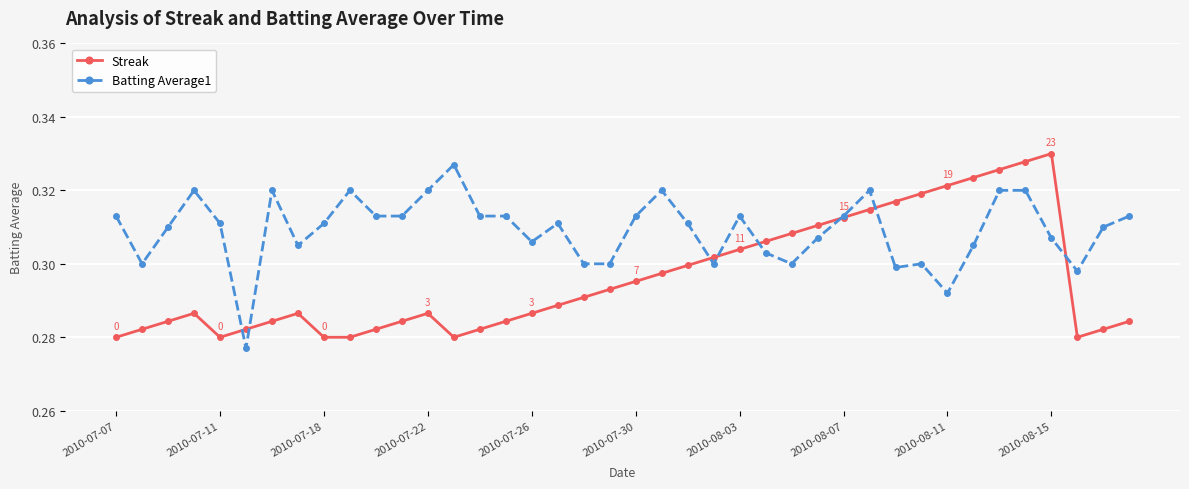

List the series in order of their overall mean, highest first.

Batting Average1, Streak